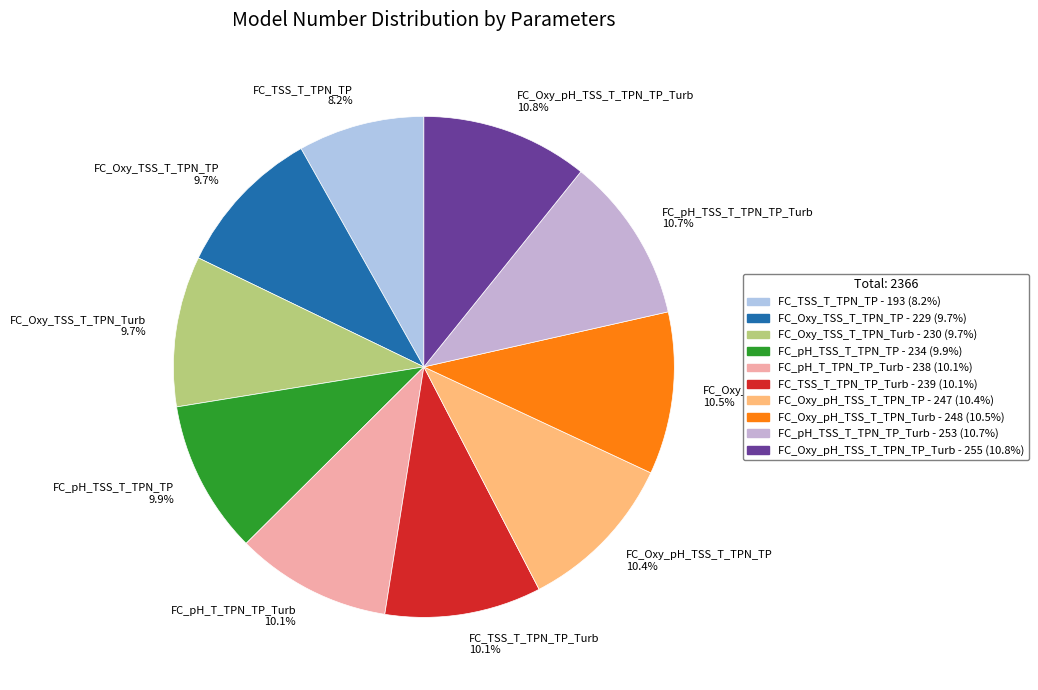

Does FC_Oxy_TSS_T_TPN_TP 9.7% represent more than half of the total?

No